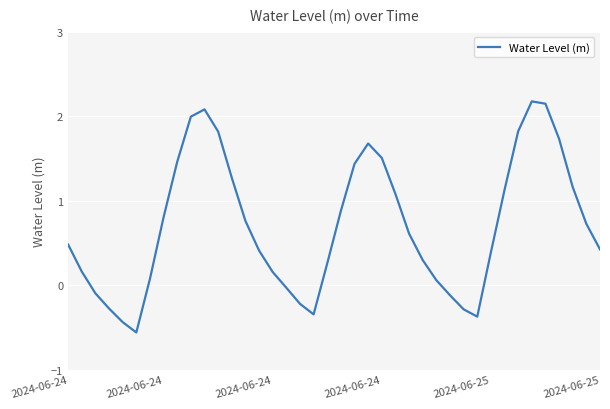

How many values are above zero?

30